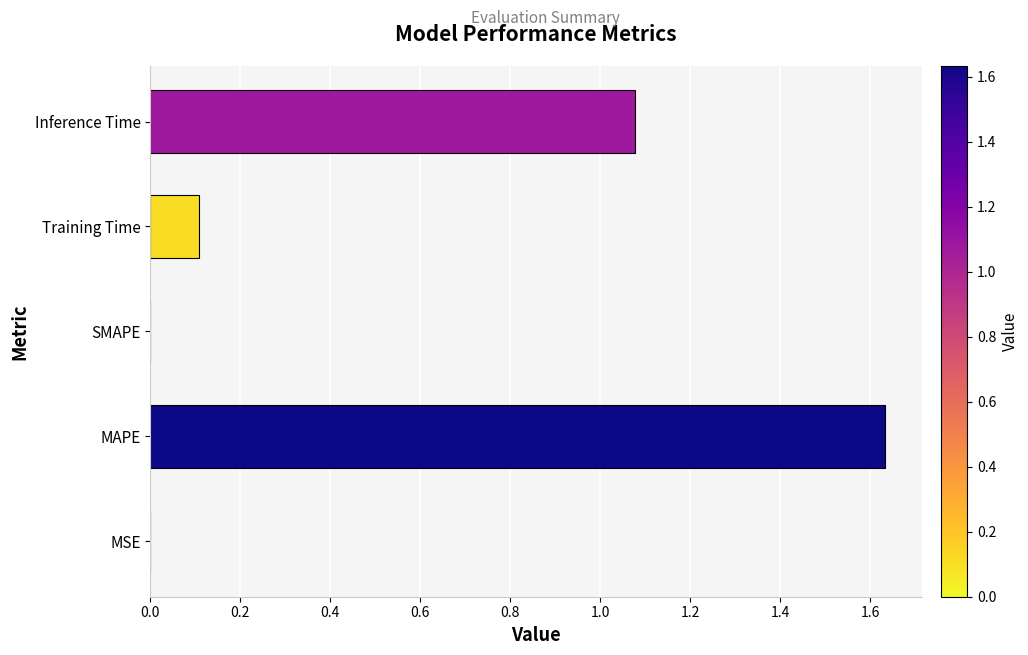

What is the sum of all values?

2.8